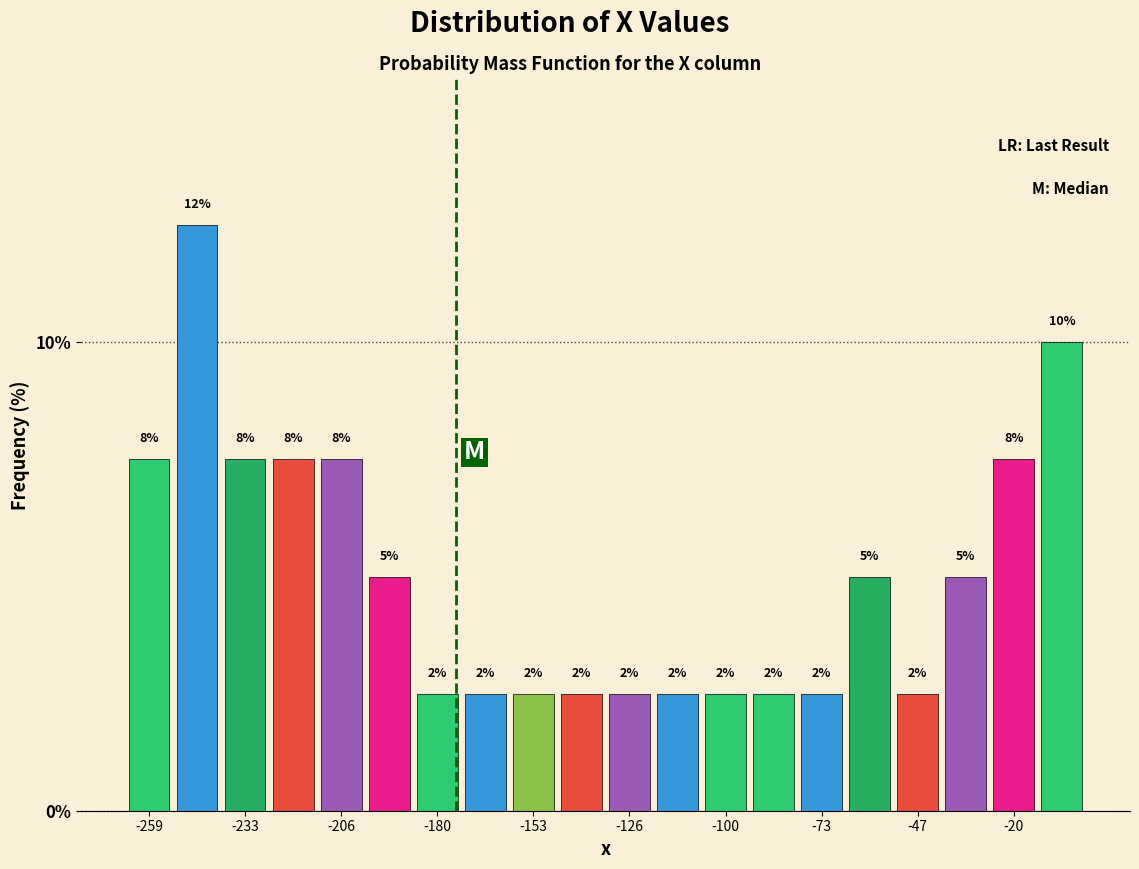

Read against the x-axis, roughly where is the centre of the tallest bar?

-245